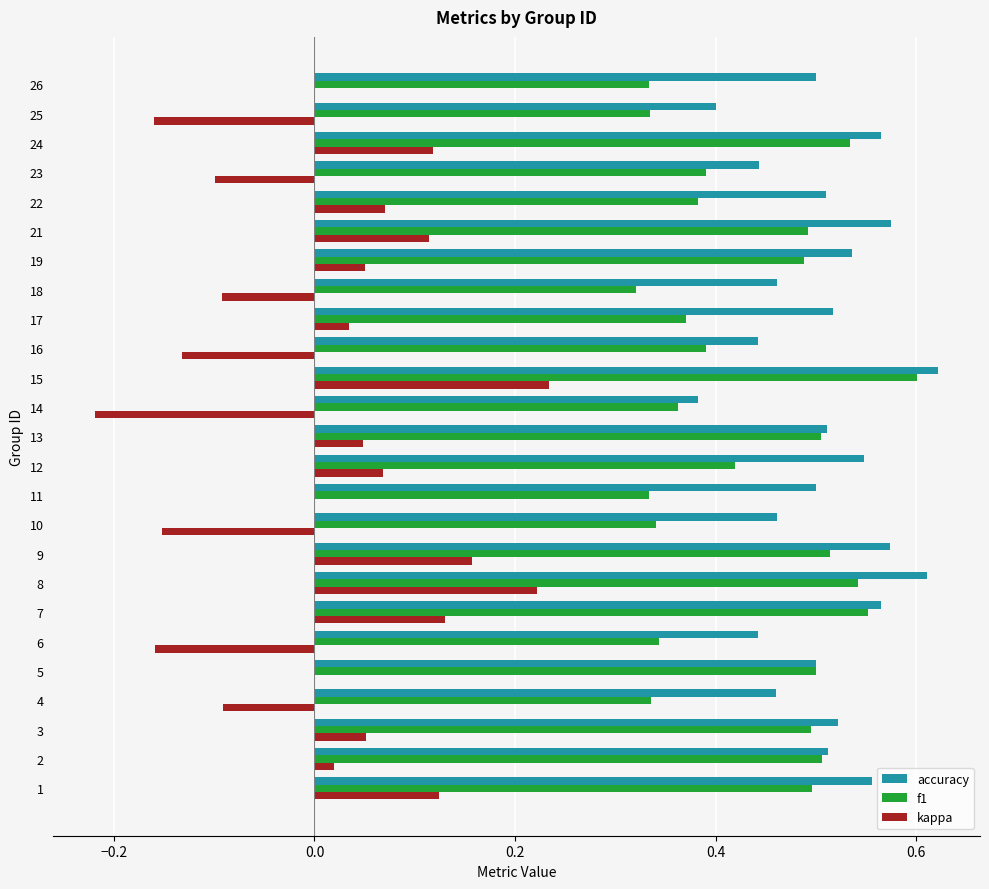

The accuracy series shows 1.0 at 24. True or false?

False